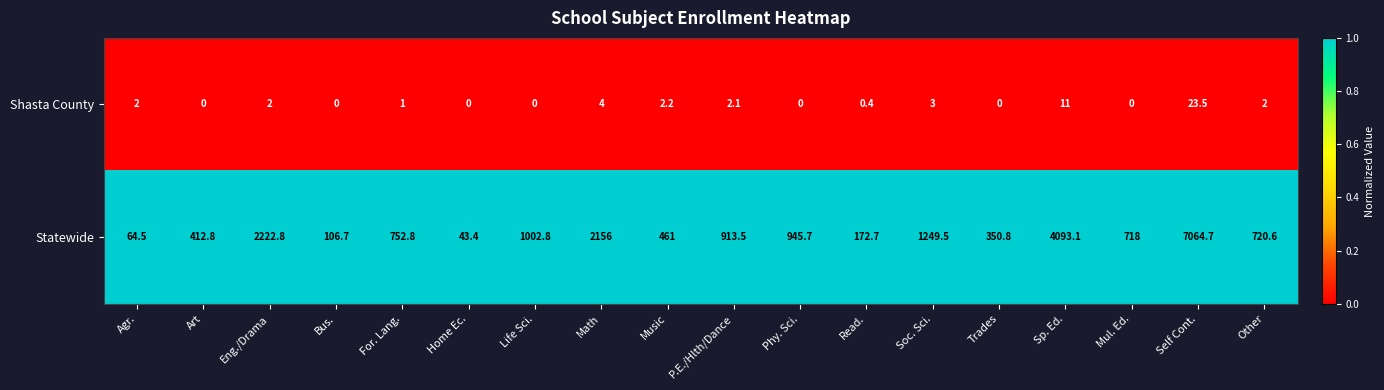

True or false: Shasta County has a value of 32.3 at Self Cont..

False